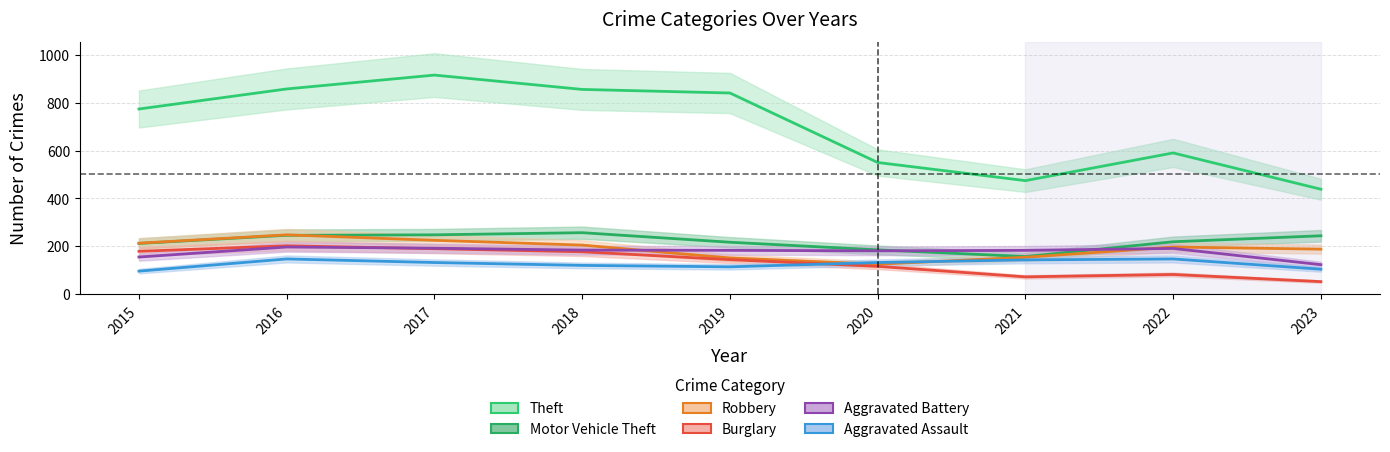

What are all the series names shown in the legend?

Theft, Motor Vehicle Theft, Robbery, Burglary, Aggravated Battery, Aggravated Assault